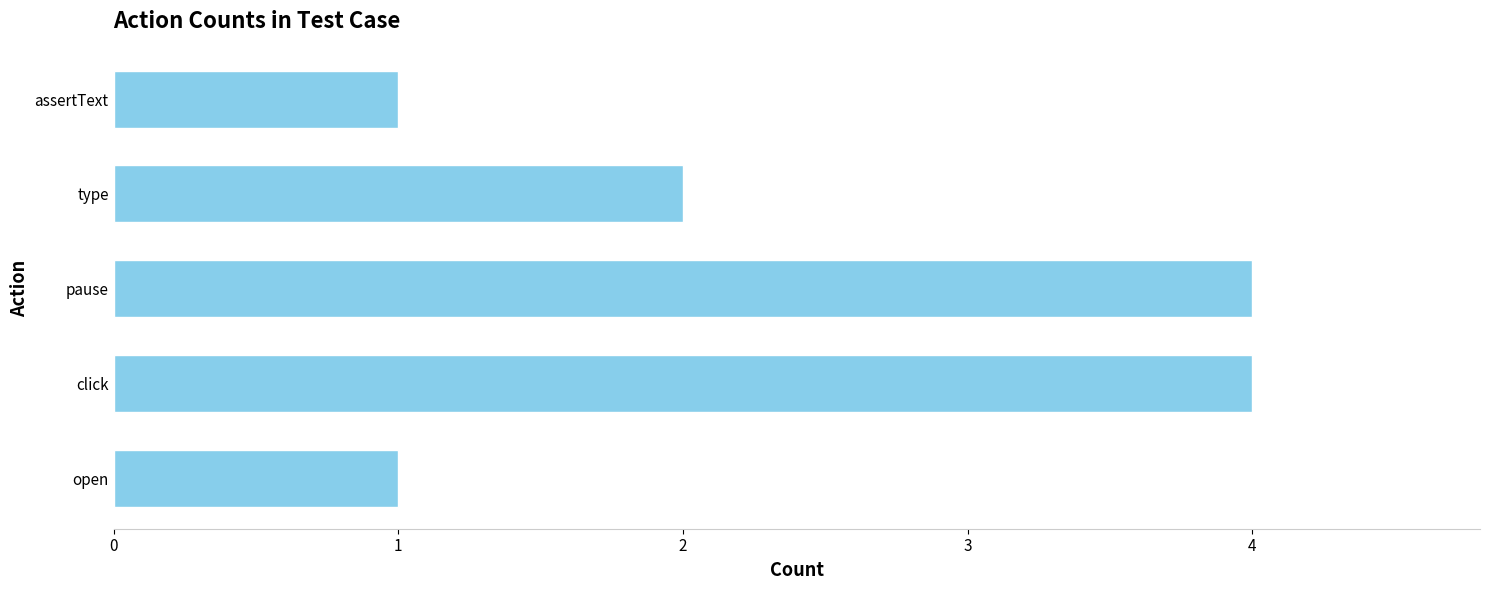

Approximately how many times larger is the value at type compared to click?

0.5